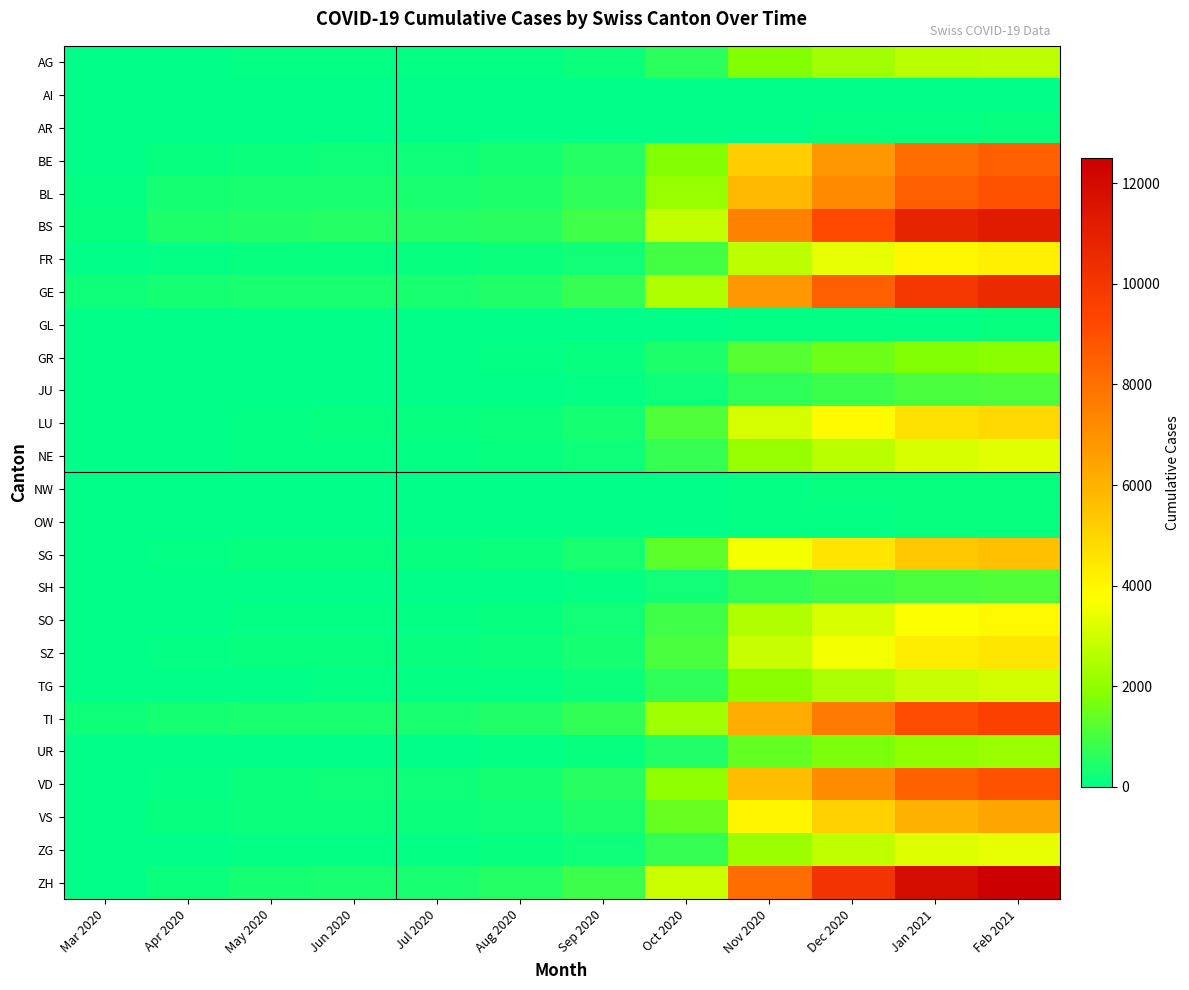

At Apr 2020, list the series in order from largest to smallest.

BS, TI, BL, GE, ZH, BE, VS, VD, FR, SZ, SG, LU, ZG, AG, SO, NE, UR, TG, GR, SH, JU, AI, AR, GL, NW, OW